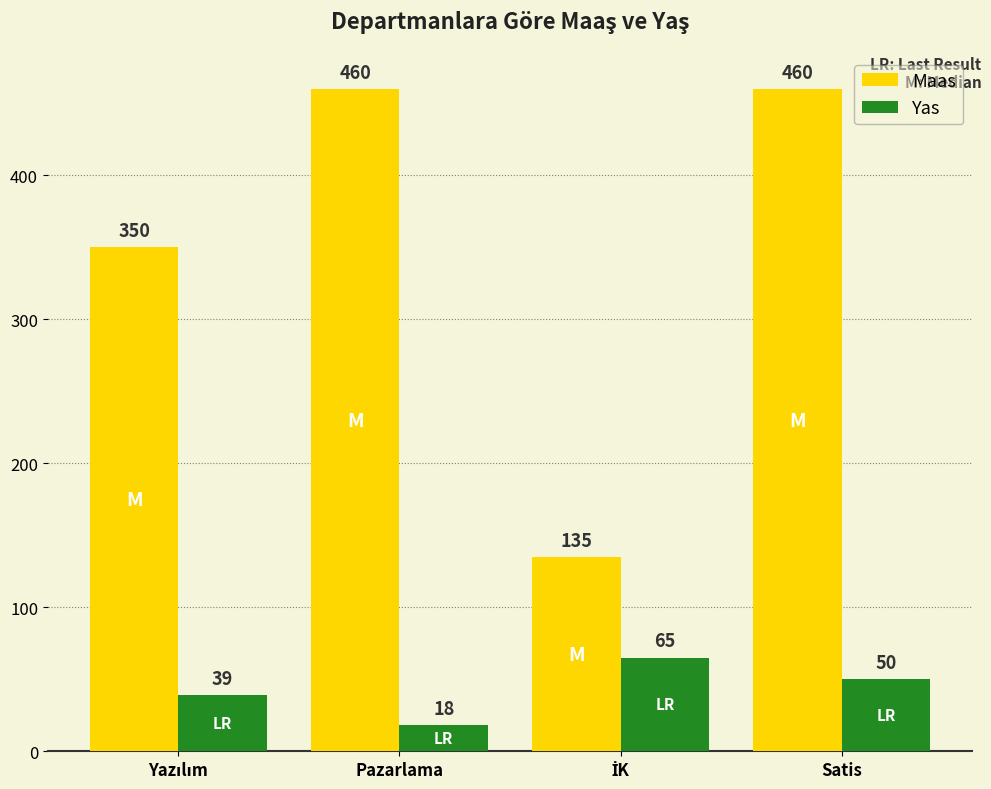

Which series has the widest spread of values?

Maas